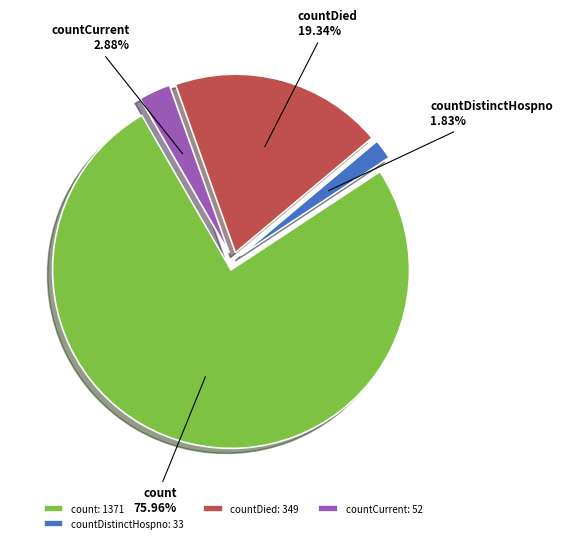

To the nearest percent, what is the average slice percentage?

25%